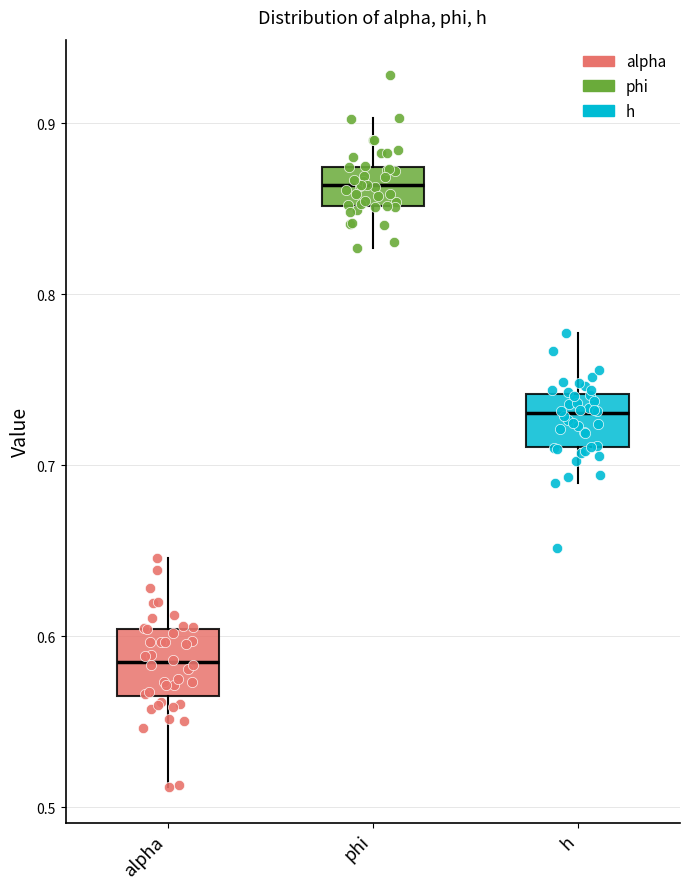

Reading left to right, transcribe this box plot: for each box, give where its median line is, the range the box spans, and where its two whiskers end, as read against the y-axis. The values are not printed on the chart, so give them approximately, as read against the axis.

alpha: median 0.58, box 0.56 to 0.60, whiskers 0.51 to 0.65
phi: median 0.86, box 0.85 to 0.87, whiskers 0.83 to 0.90
h: median 0.73, box 0.71 to 0.74, whiskers 0.69 to 0.78